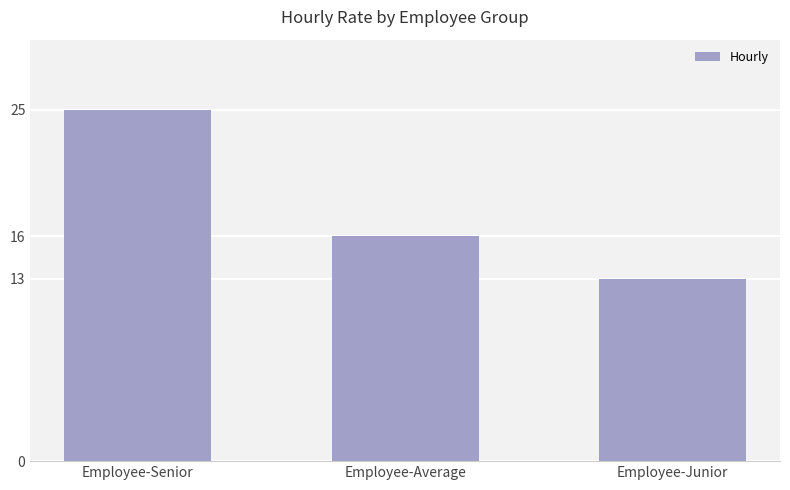

True or false: the data shows 25 at Employee-Senior.

True